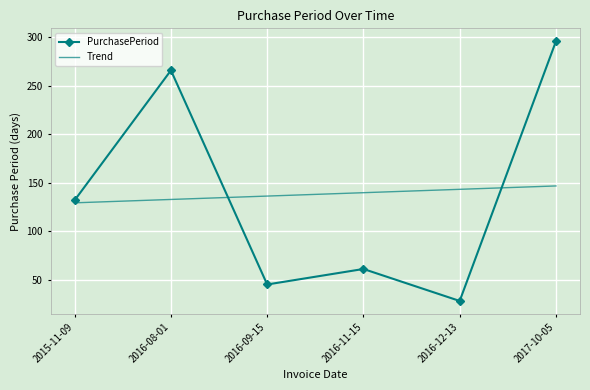

The value of PurchasePeriod at 2016-09-15 is 45.0. True or false?

True